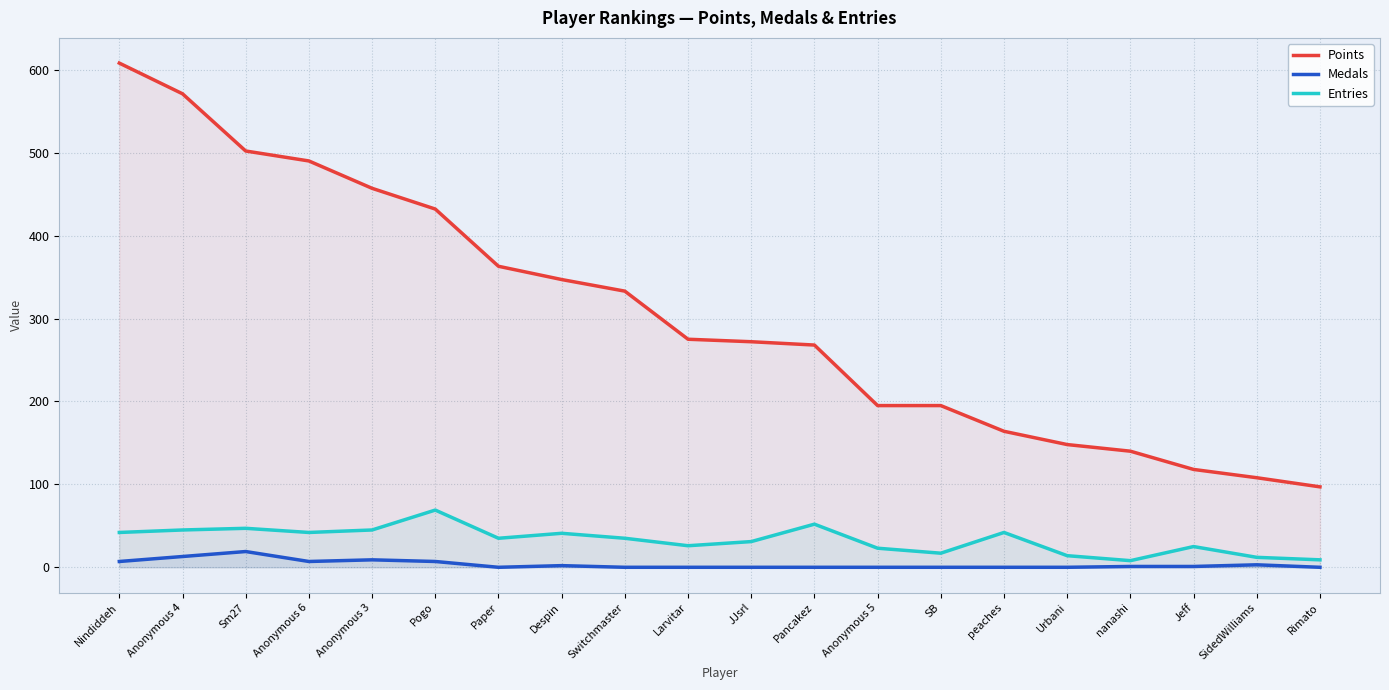

True or false: Medals and Points intersect in this chart.

False